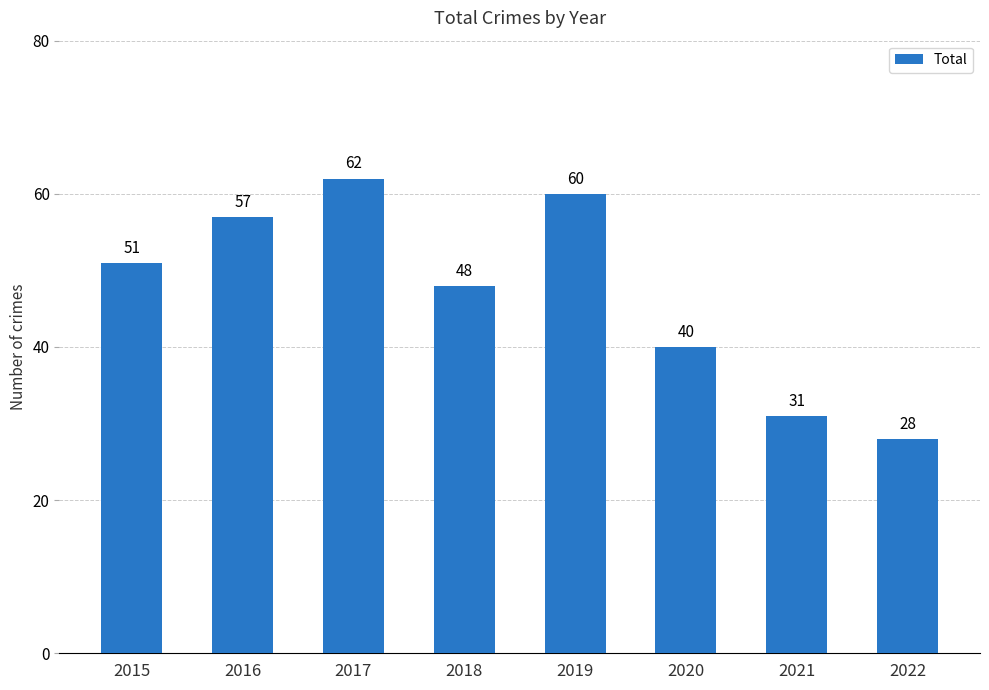

Approximately how many times larger is the value at 2019 compared to 2022?

2.1